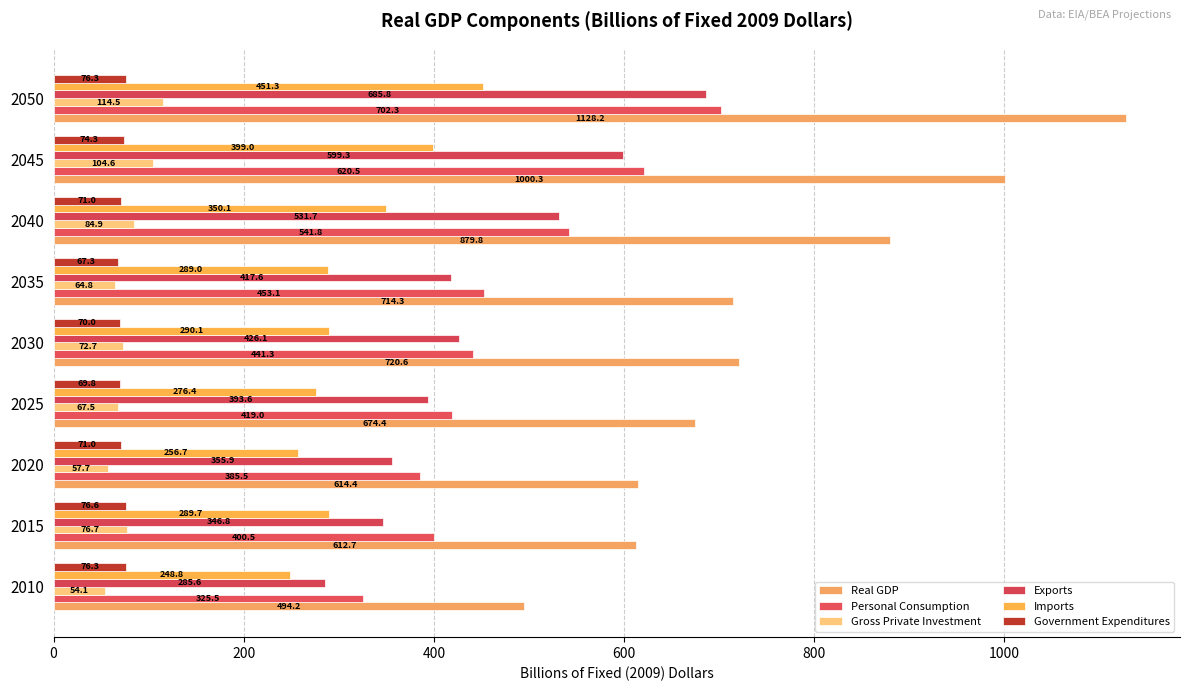

How many data points does each series have?

9